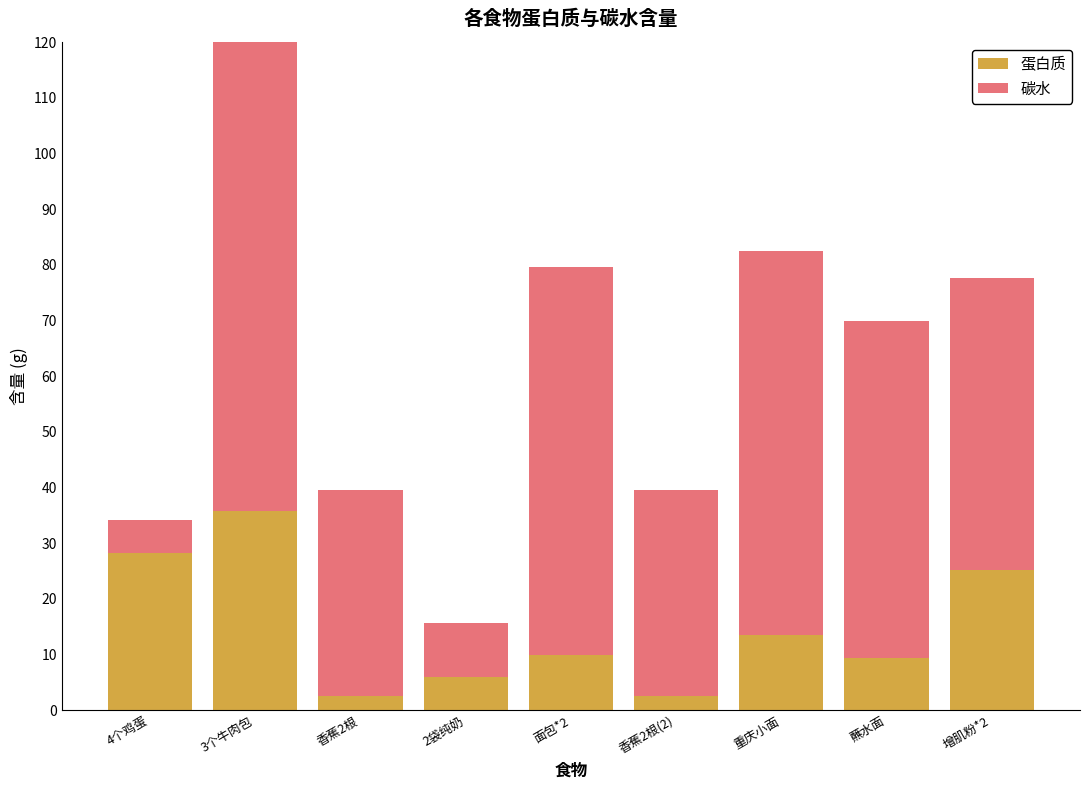

How many values in the 碳水 series are below 52?

4